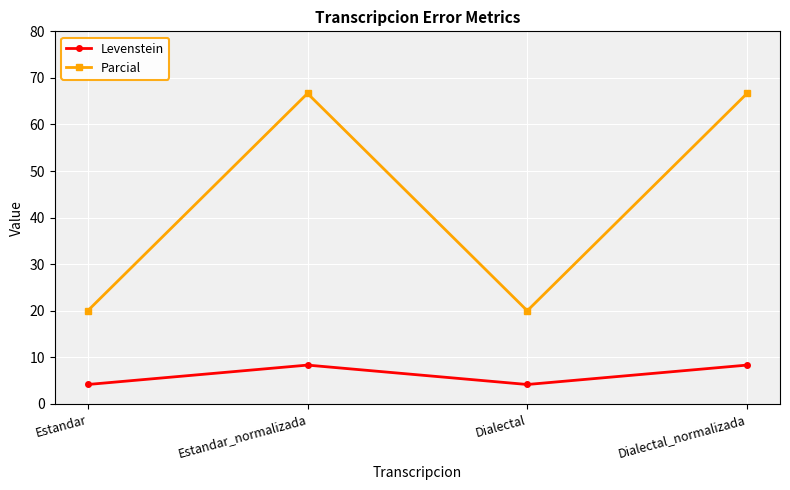

Is the value of Parcial at Estandar greater than the value of Levenstein at Dialectal_normalizada?

Yes